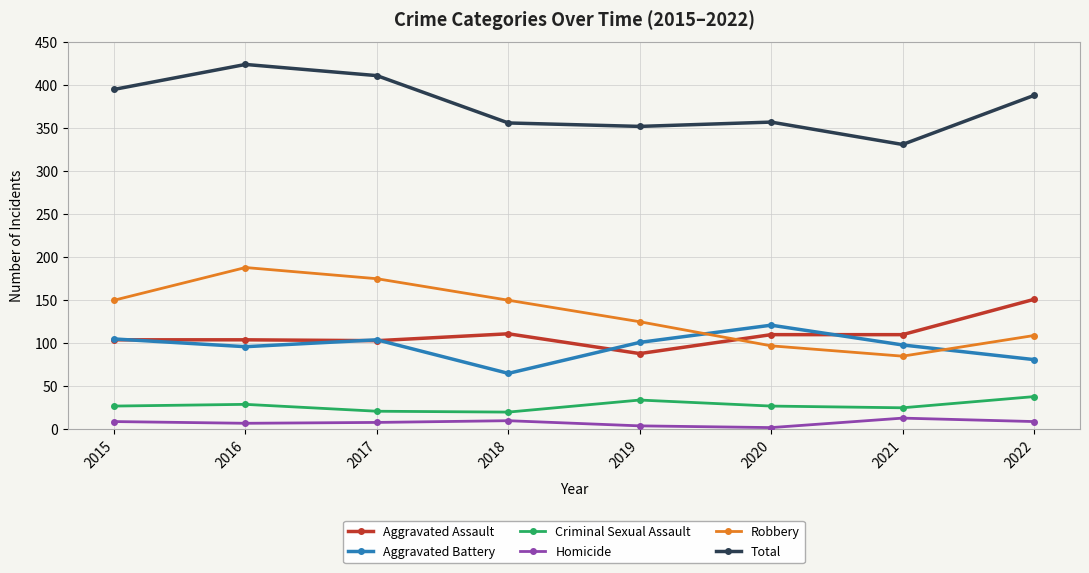

Count the Criminal Sexual Assault values in the range 25 to 34.

5